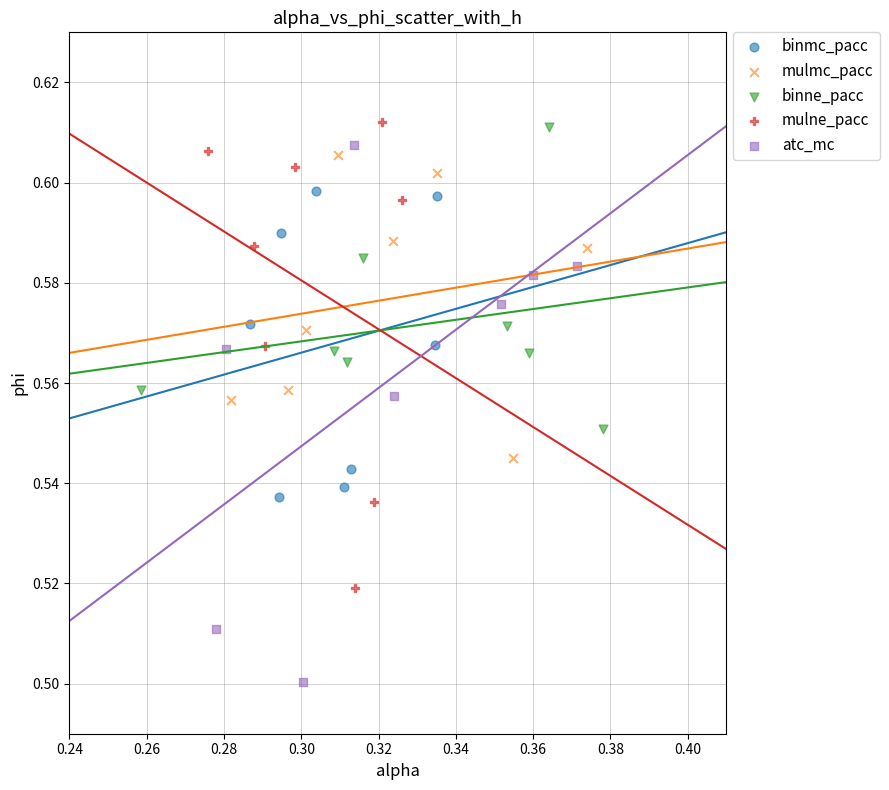

Which series reaches the minimum Y coordinate?

atc_mc